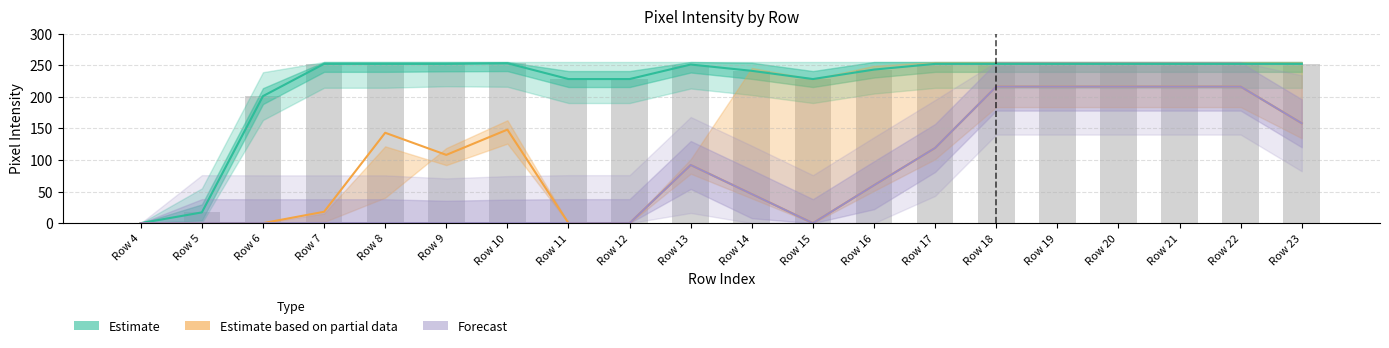

What is the value of the Estimate based on partial data bar at the 13th from the left?

60